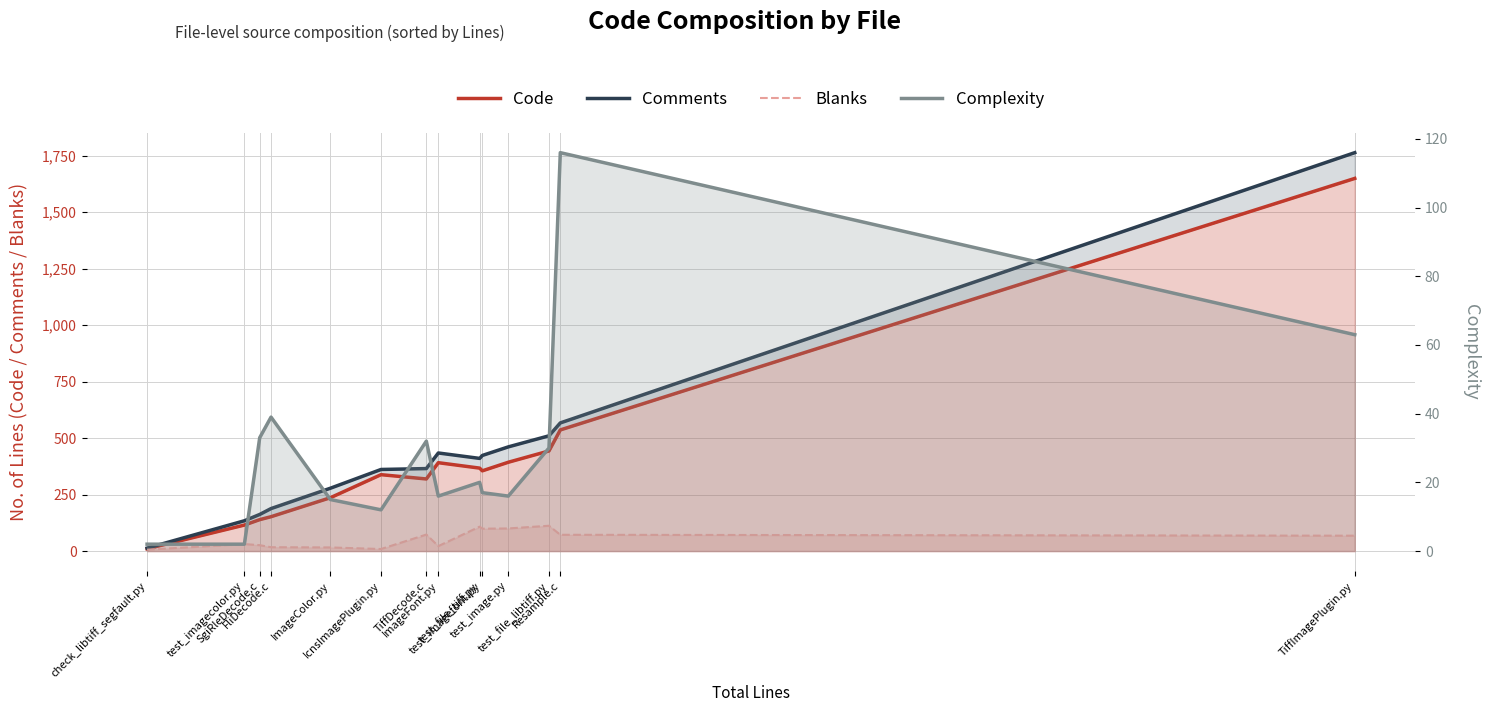

What are all the series names shown in the legend?

Code, Comments, Blanks, Complexity